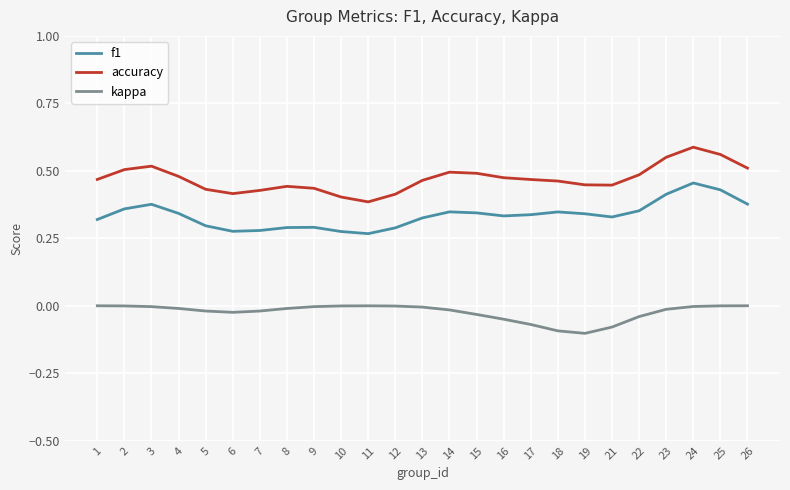

At which category is the sum across all series the highest?

24